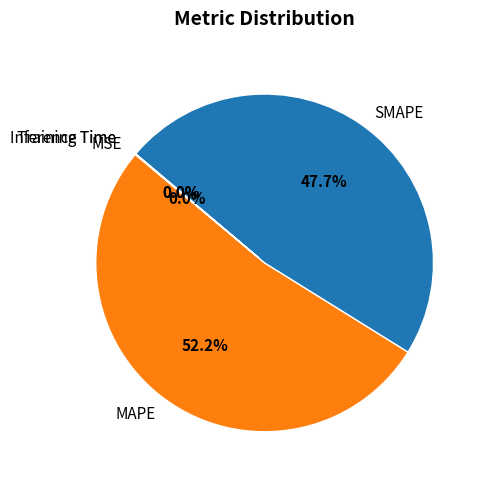

Which slice is the largest?

MAPE